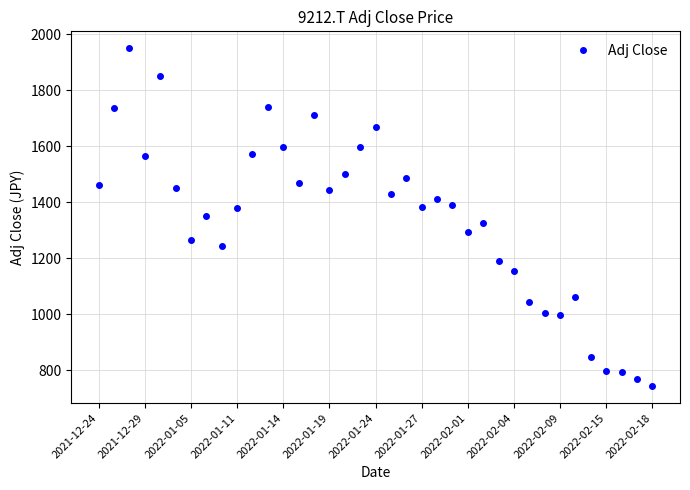

True or false: the data has more than 0 interior local peaks.

True